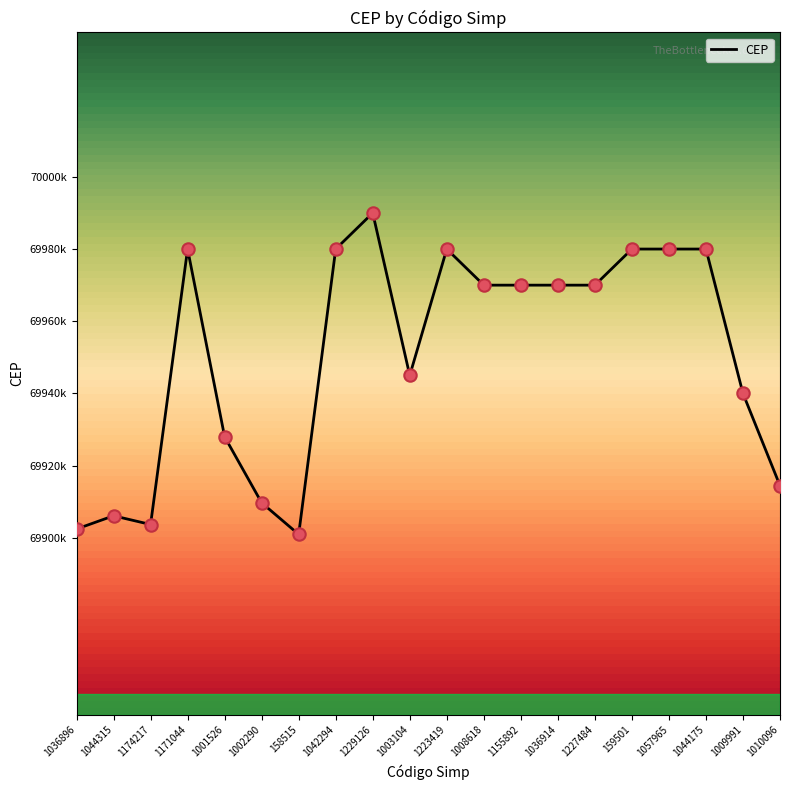

What is the ratio of the value at 1174217 to the value at 159501?

1.0